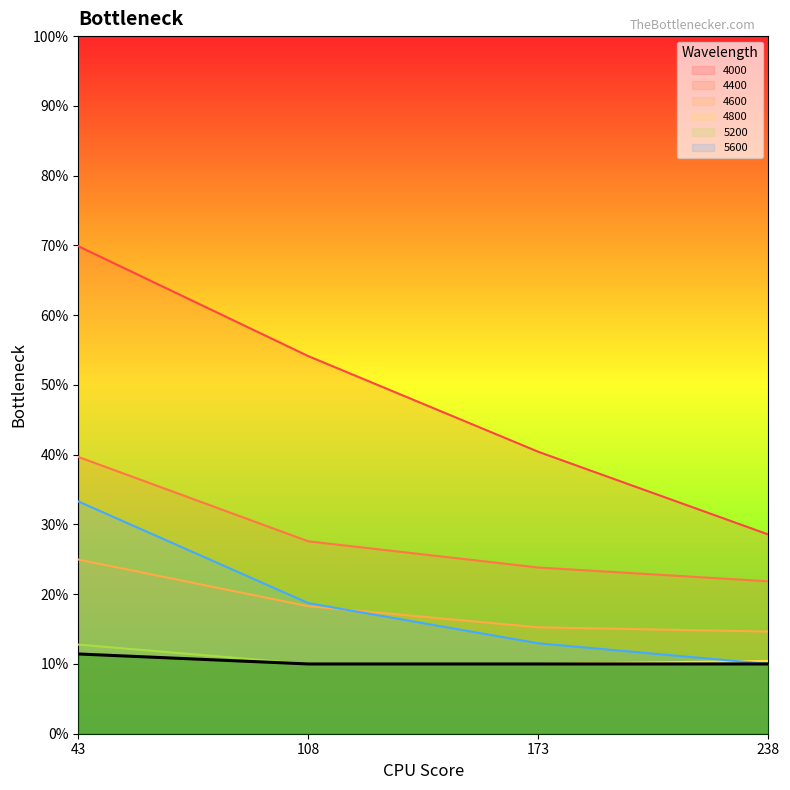

True or false: 4800 has more than 0 points higher than both neighbors.

False